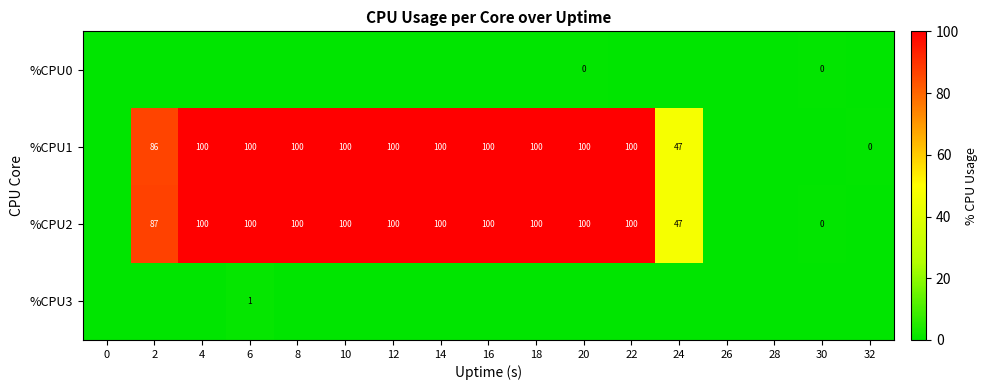

True or false: %CPU2 has a value of 61 at 24.

False